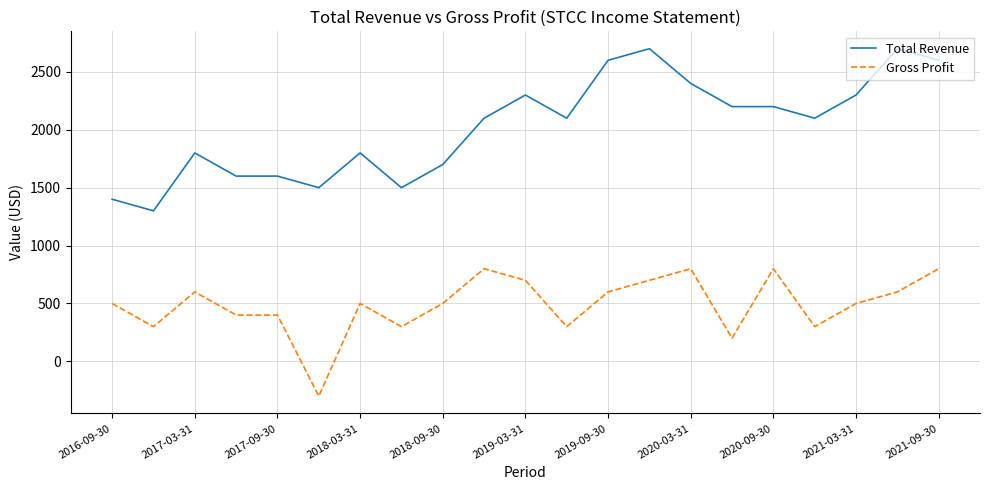

True or false: Total Revenue and Gross Profit cross at least once.

False